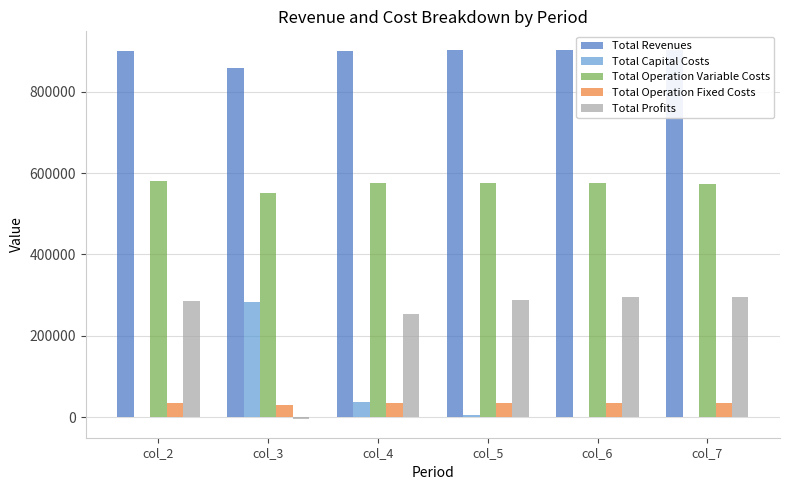

What is the maximum value for Total Operation Fixed Costs?

34047.9